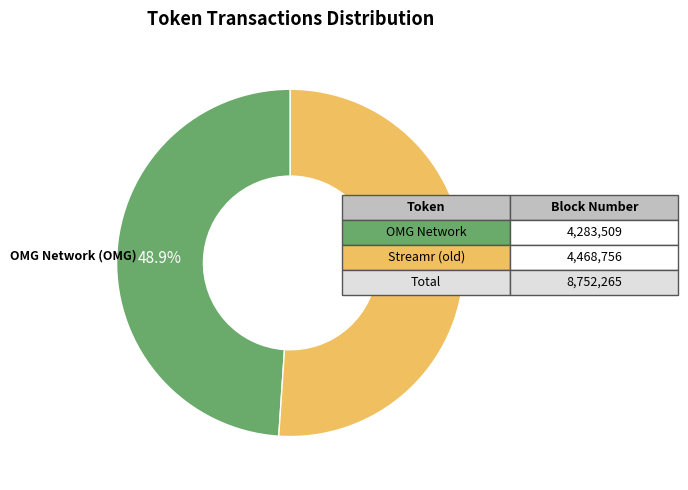

How many slices are in this pie chart?

2